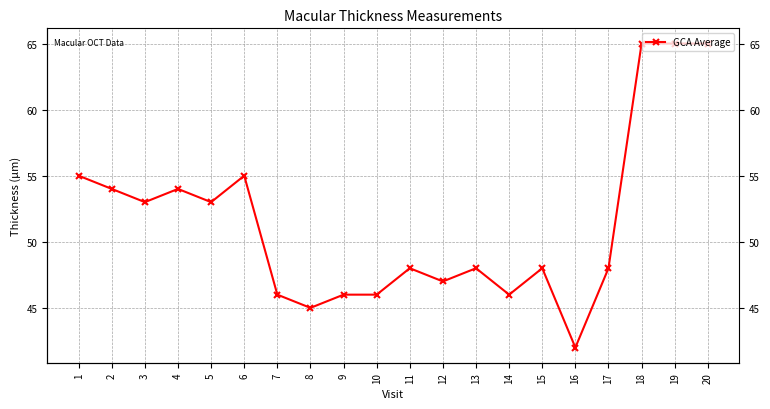

What value does the data have at 17?

48